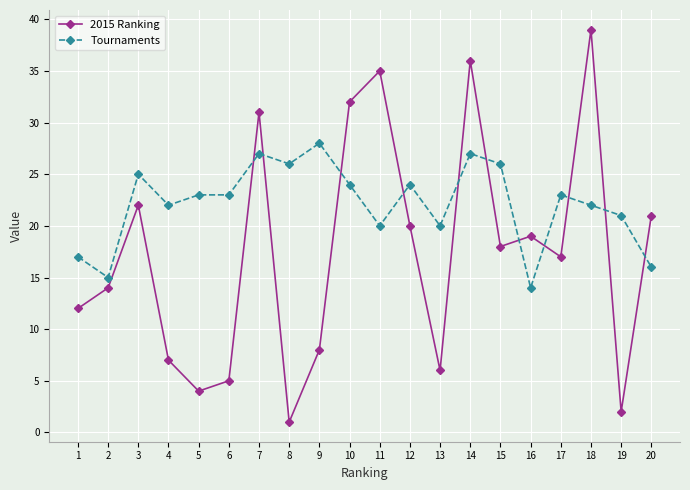

The 2015 Ranking series shows 6 at 13. True or false?

True